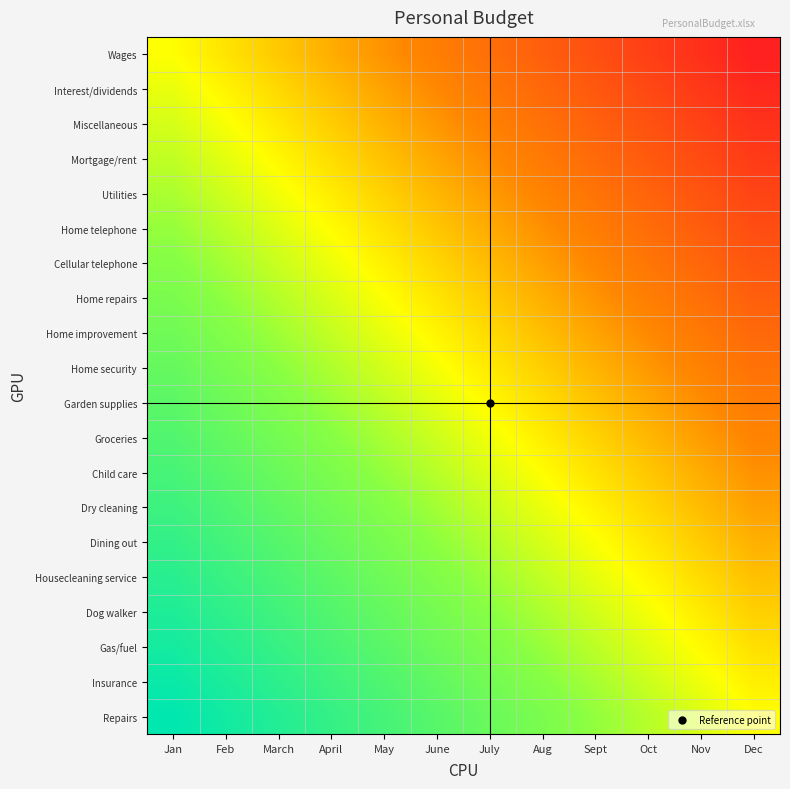

Which has a higher value, Aug or April?

April